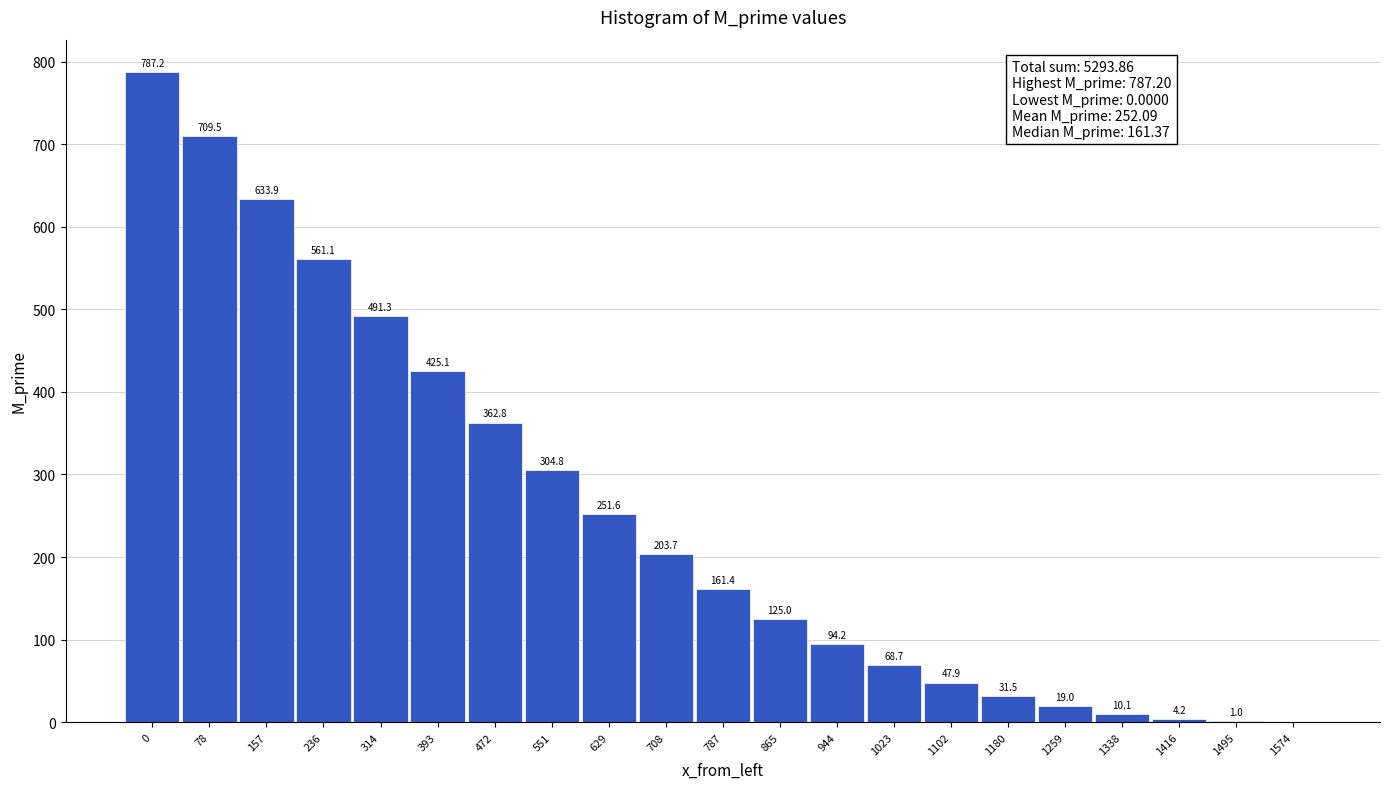

Reading left to right, what are all the values shown in this chart?

0=787.2	78=709.5	157=633.9	236=561.1	314=491.3	393=425.1	472=362.8	551=304.8	629=251.6	708=203.7	787=161.4	865=125.0	944=94.2	1023=68.7	1102=47.9	1180=31.5	1259=19.0	1338=10.1	1416=4.2	1495=1.0	1574=0.0